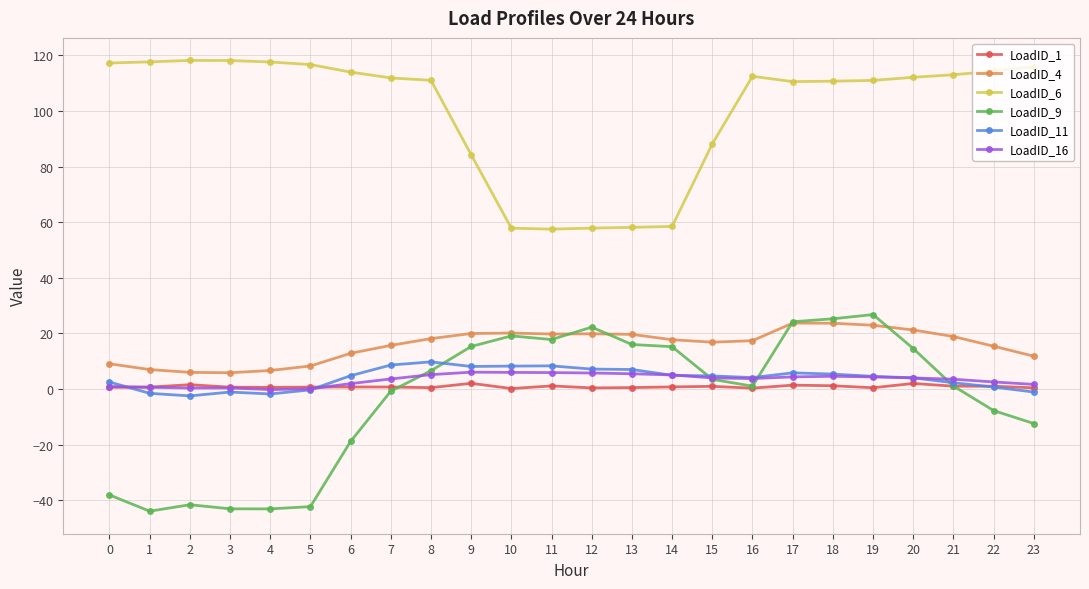

List the series in order of their peak value, lowest first.

LoadID_1, LoadID_16, LoadID_11, LoadID_4, LoadID_9, LoadID_6